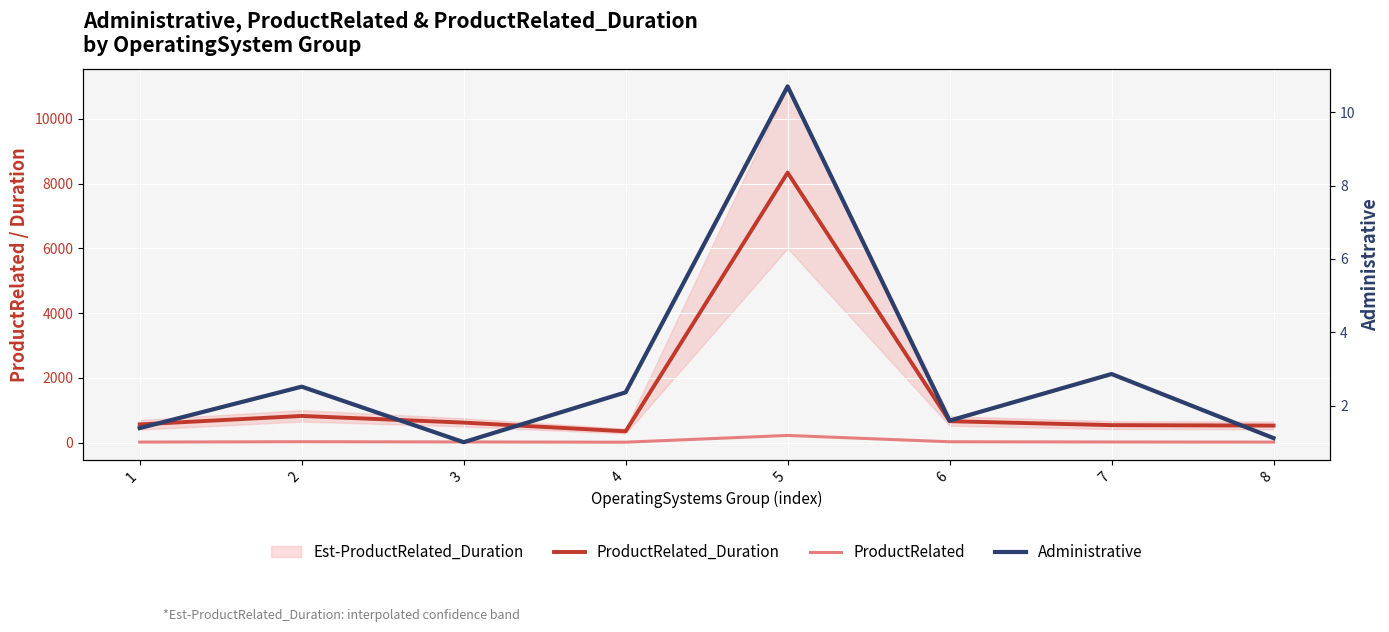

How many values in the Administrative series exceed 2?

4